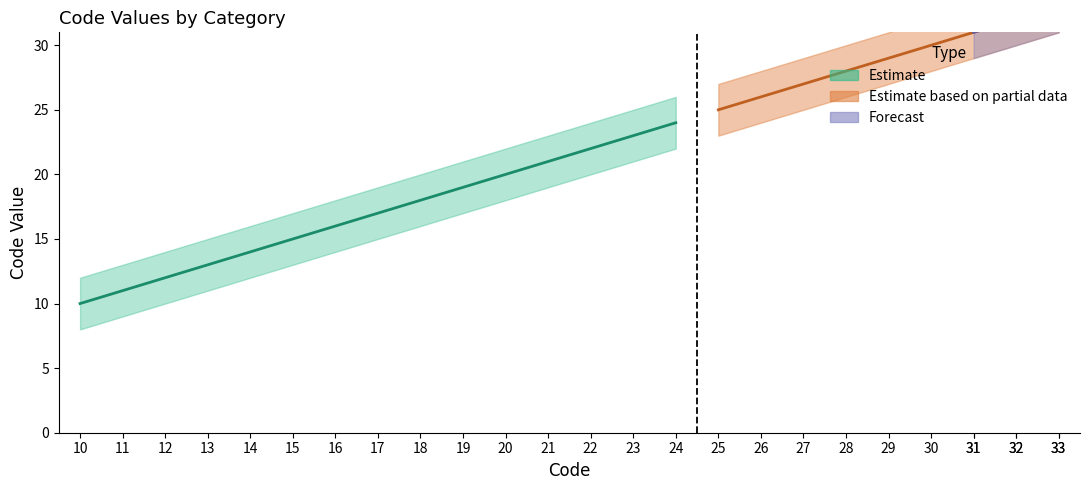

Where does the data first go above 17?

18